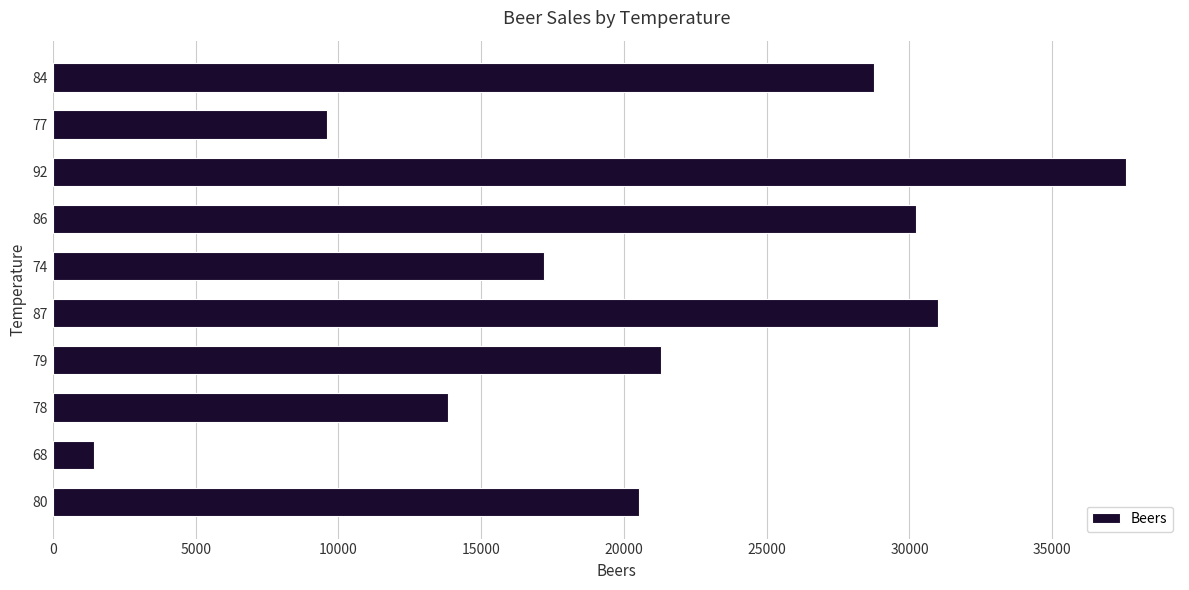

What is the difference between the maximum and minimum values?

36157